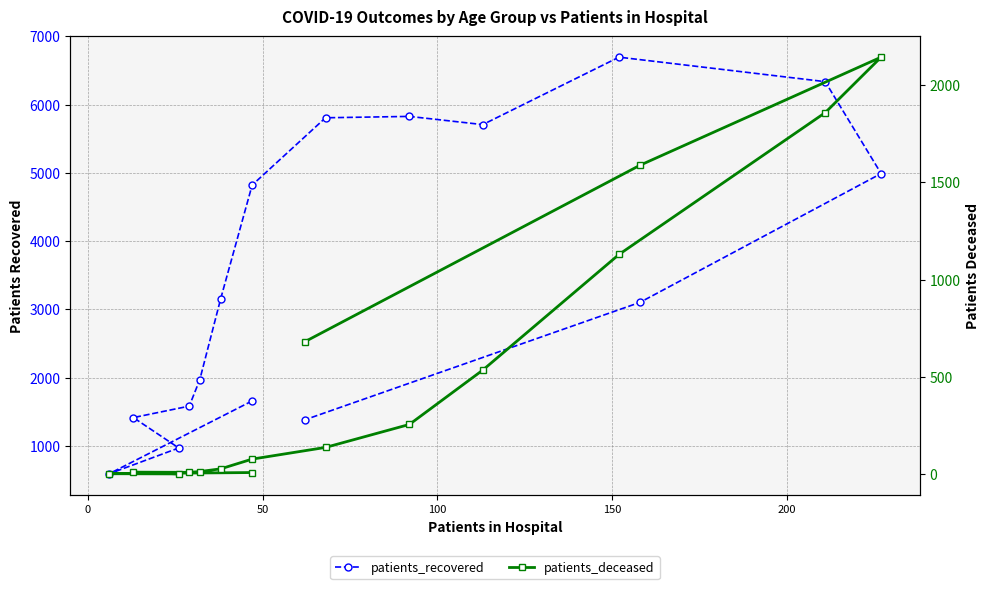

How many data points in patients_deceased are less than 138?

8